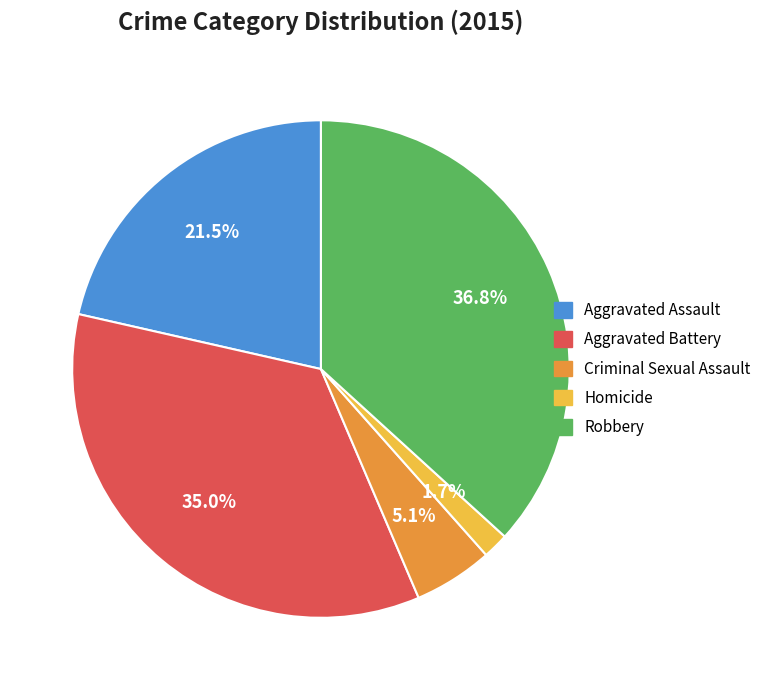

Between Aggravated Battery and Criminal Sexual Assault, which is larger?

Aggravated Battery